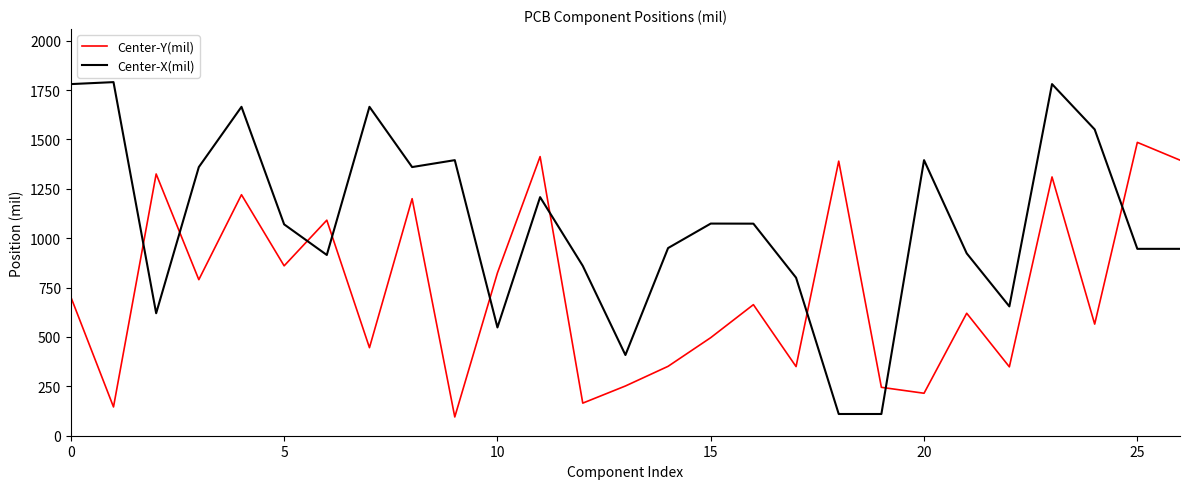

What is the difference between the maximum and minimum values in the Center-X(mil) series?

1680.0